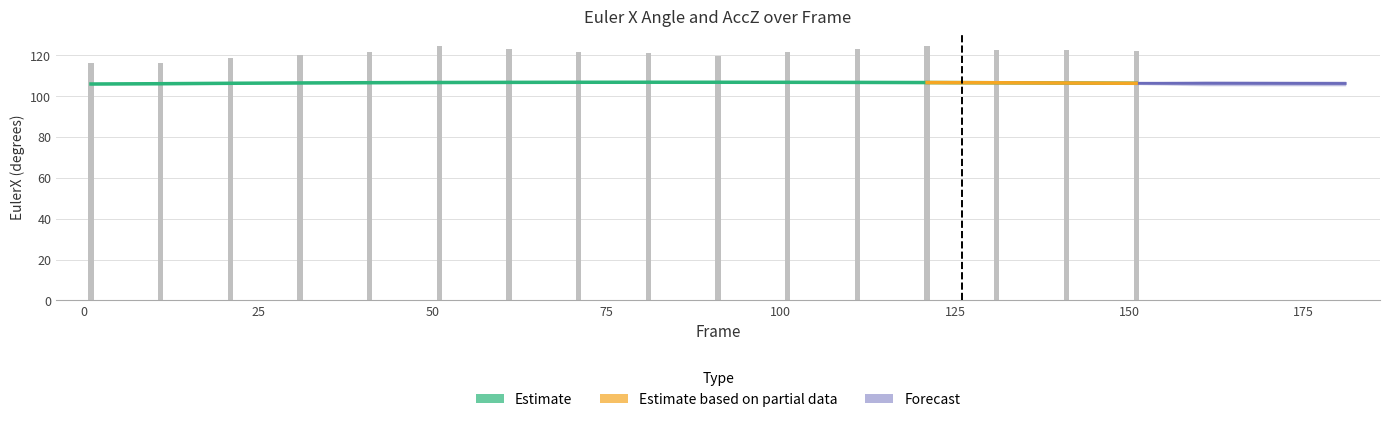

What is the total value across all series at 71?

228.4